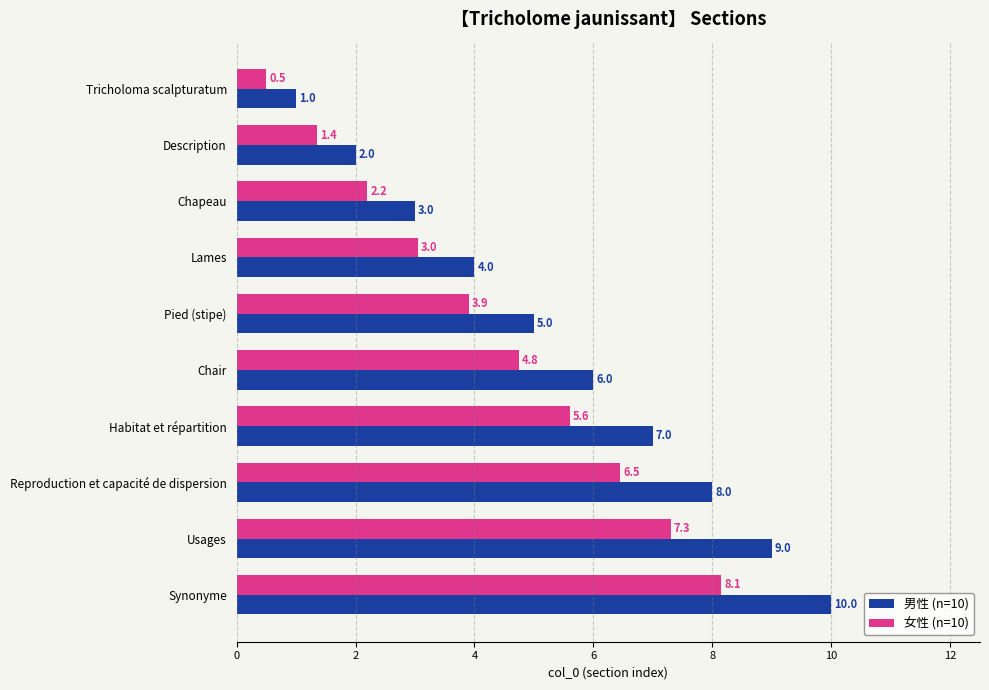

The 男性 (n=10) series shows 6.9 at Lames. True or false?

False